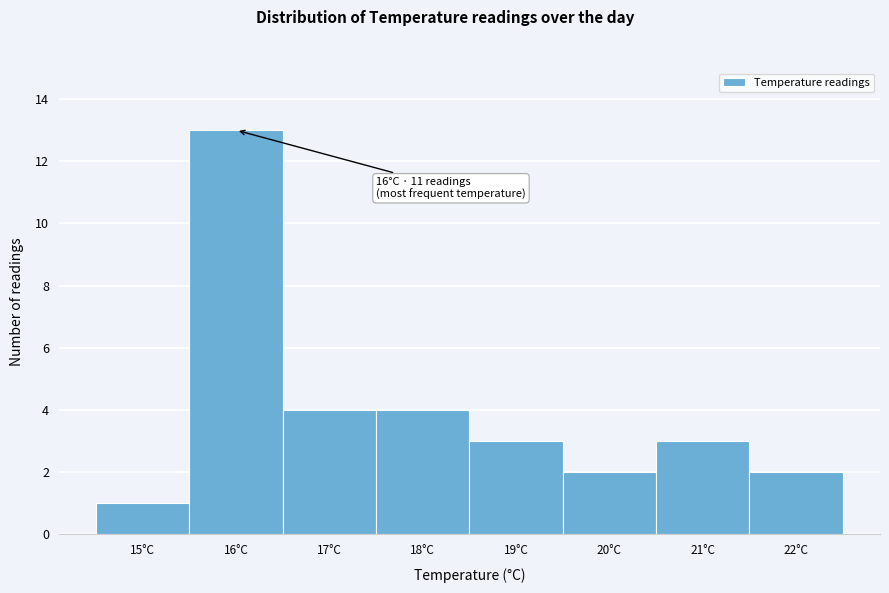

Over which range of the x-axis is the bar tallest?

15.5 to 16.5